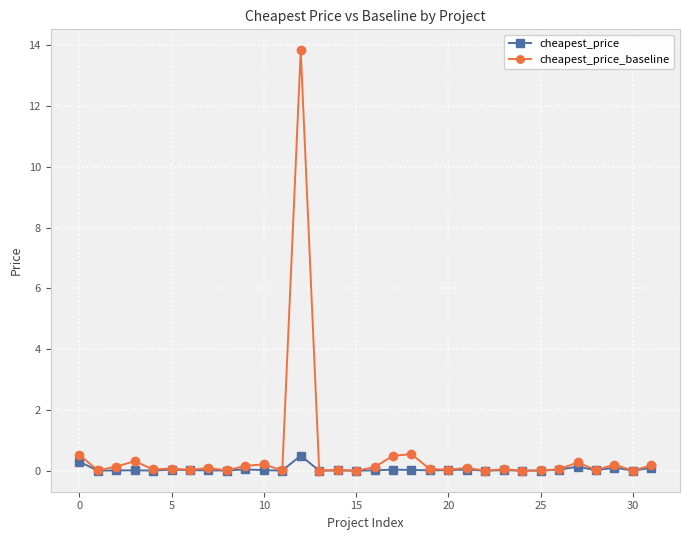

Rank the series by their maximum value, from lowest to highest.

cheapest_price, cheapest_price_baseline